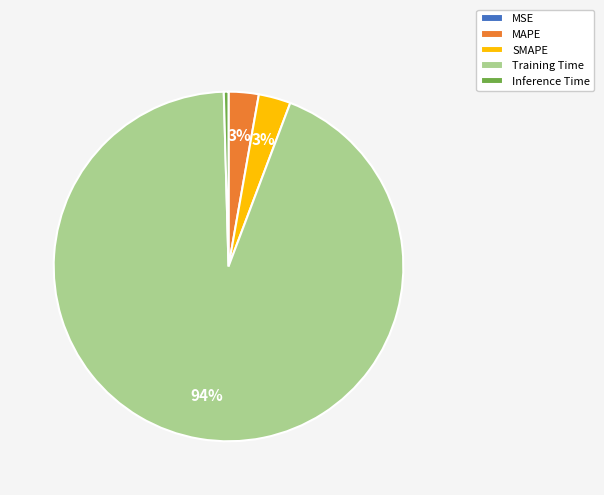

To the nearest percent, what is the difference between the largest and smallest slice percentages?

94%